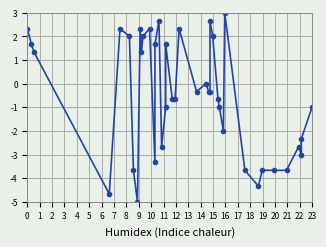

What is the average value?

-0.5